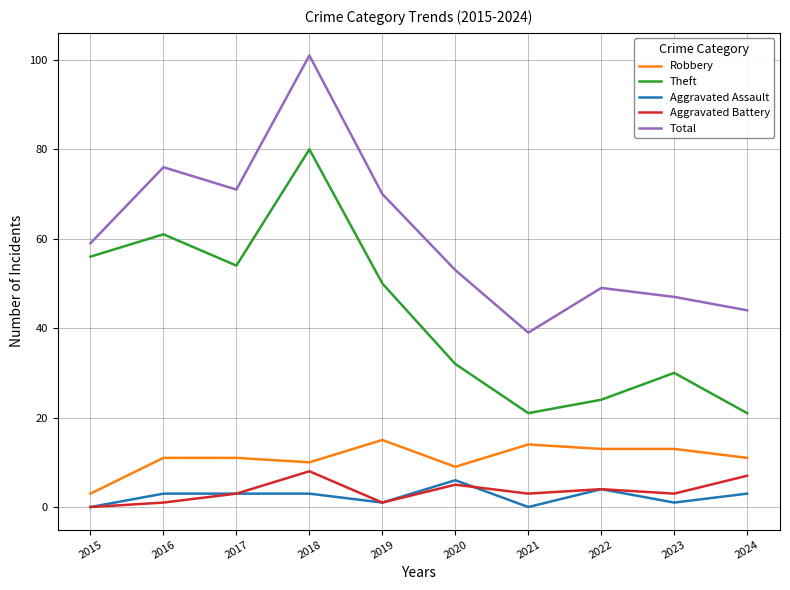

What is the difference between the Aggravated Battery values at 2023 and 2020?

2